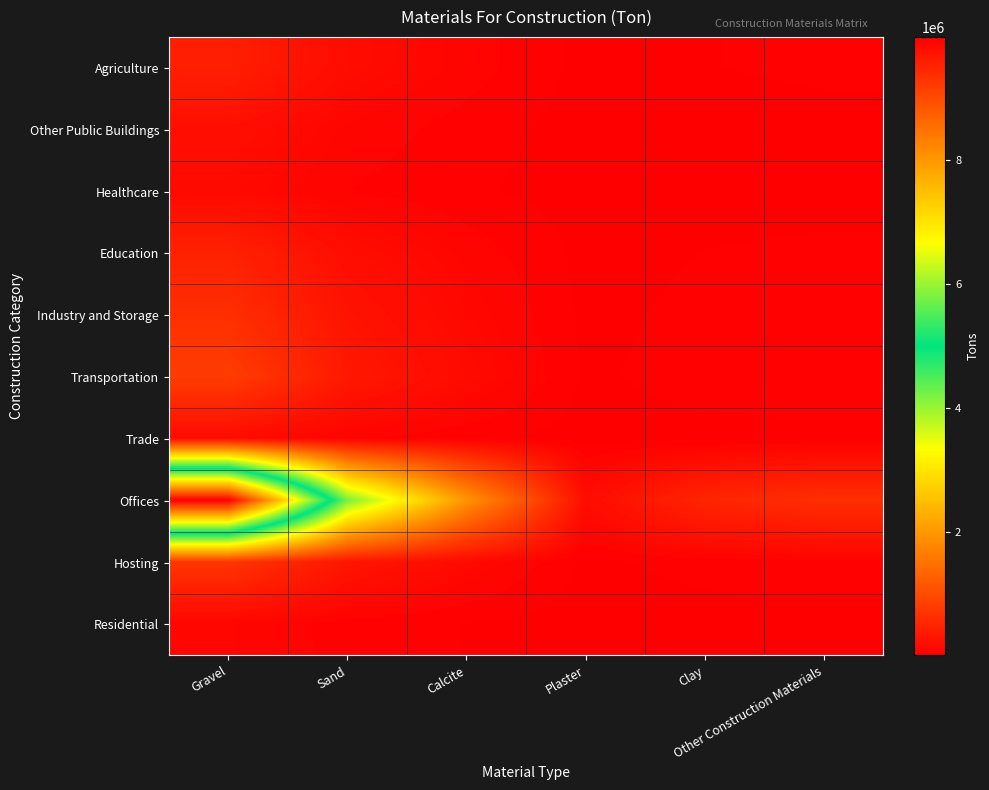

Reading left to right, extract all data points from this chart.

Agriculture: Gravel=418380	Sand=176160	Calcite=81474	Plaster=7340	Clay=20552	Other Construction Materials=26057
Other Public Buildings: Gravel=213180	Sand=89760	Calcite=41514	Plaster=3740	Clay=10472	Other Construction Materials=13277
Healthcare: Gravel=143640	Sand=60480	Calcite=27972	Plaster=2520	Clay=7056	Other Construction Materials=8946
Education: Gravel=446880	Sand=188160	Calcite=87024	Plaster=7840	Clay=21952	Other Construction Materials=27832
Industry and Storage: Gravel=624720	Sand=263040	Calcite=121656	Plaster=10960	Clay=30688	Other Construction Materials=38908
Transportation: Gravel=807120	Sand=339840	Calcite=157176	Plaster=14160	Clay=39648	Other Construction Materials=50268
Trade: Gravel=160740	Sand=67680	Calcite=31302	Plaster=2820	Clay=7896	Other Construction Materials=10011
Offices: Gravel=9996660	Sand=4209120	Calcite=1946718	Plaster=175380	Clay=491064	Other Construction Materials=622599
Hosting: Gravel=706800	Sand=297600	Calcite=137640	Plaster=12400	Clay=34720	Other Construction Materials=44020
Residential: Gravel=102600	Sand=43200	Calcite=19980	Plaster=1800	Clay=5040	Other Construction Materials=6390